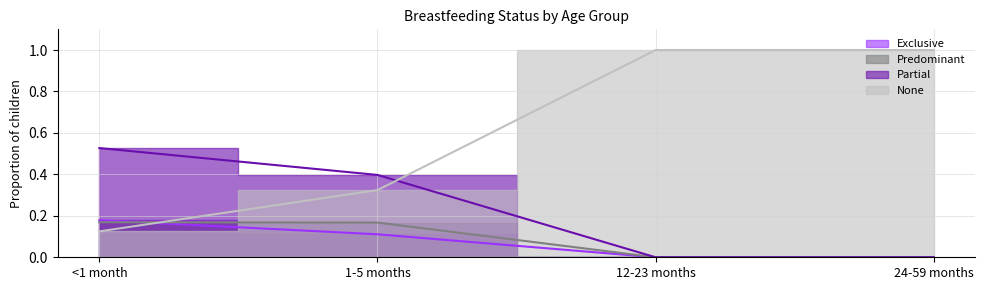

True or false: Partial has more than 0 points higher than both neighbors.

False